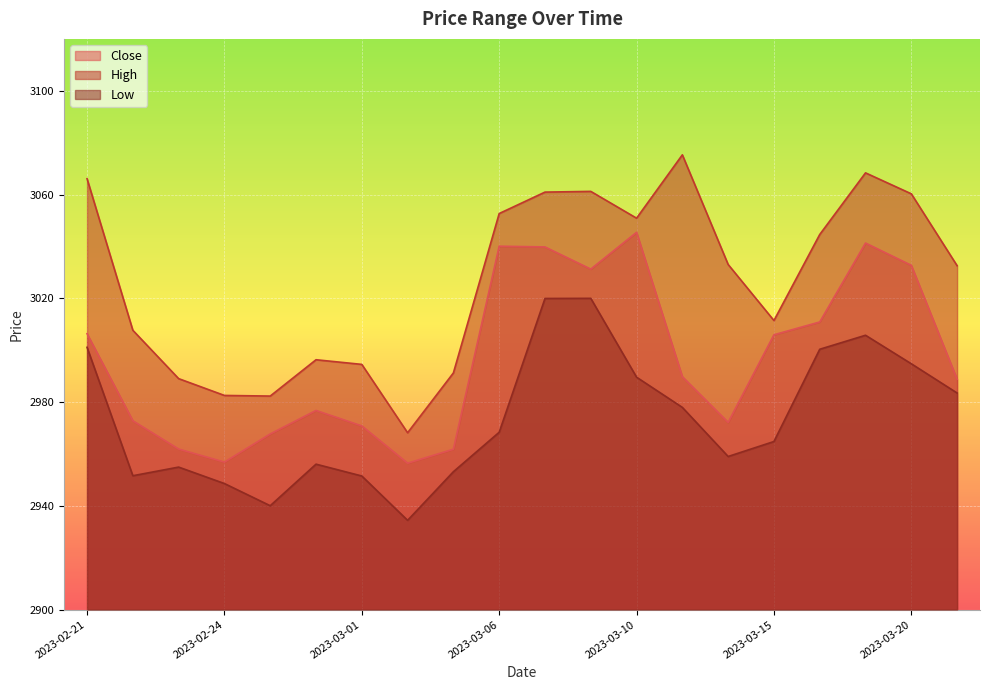

What position from the right is 2023-03-14?

6